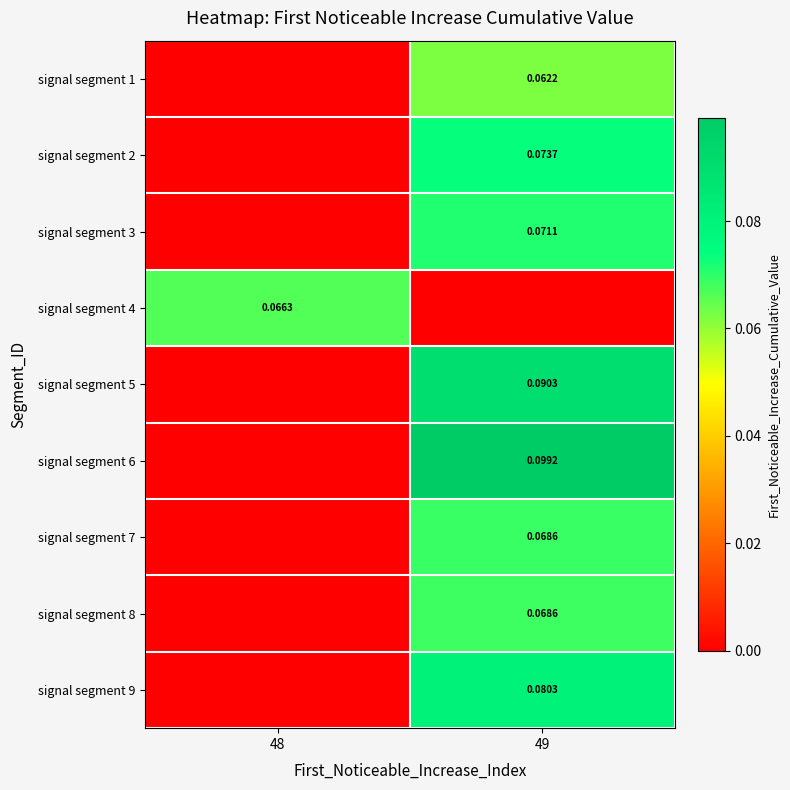

Rank the series by their maximum value, from highest to lowest.

signal segment 6, signal segment 5, signal segment 9, signal segment 2, signal segment 3, signal segment 7, signal segment 8, signal segment 4, signal segment 1